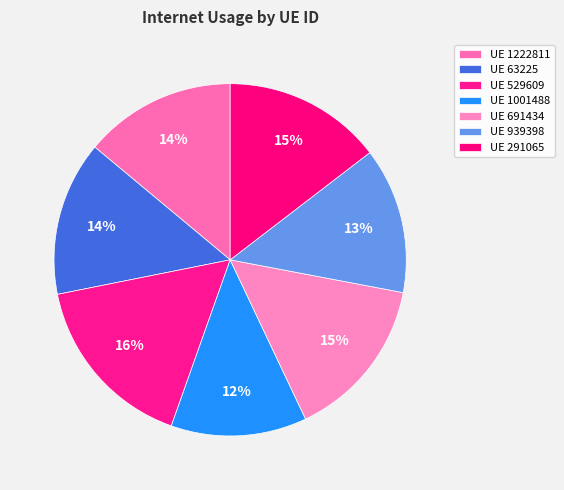

How many slices are in this pie chart?

7